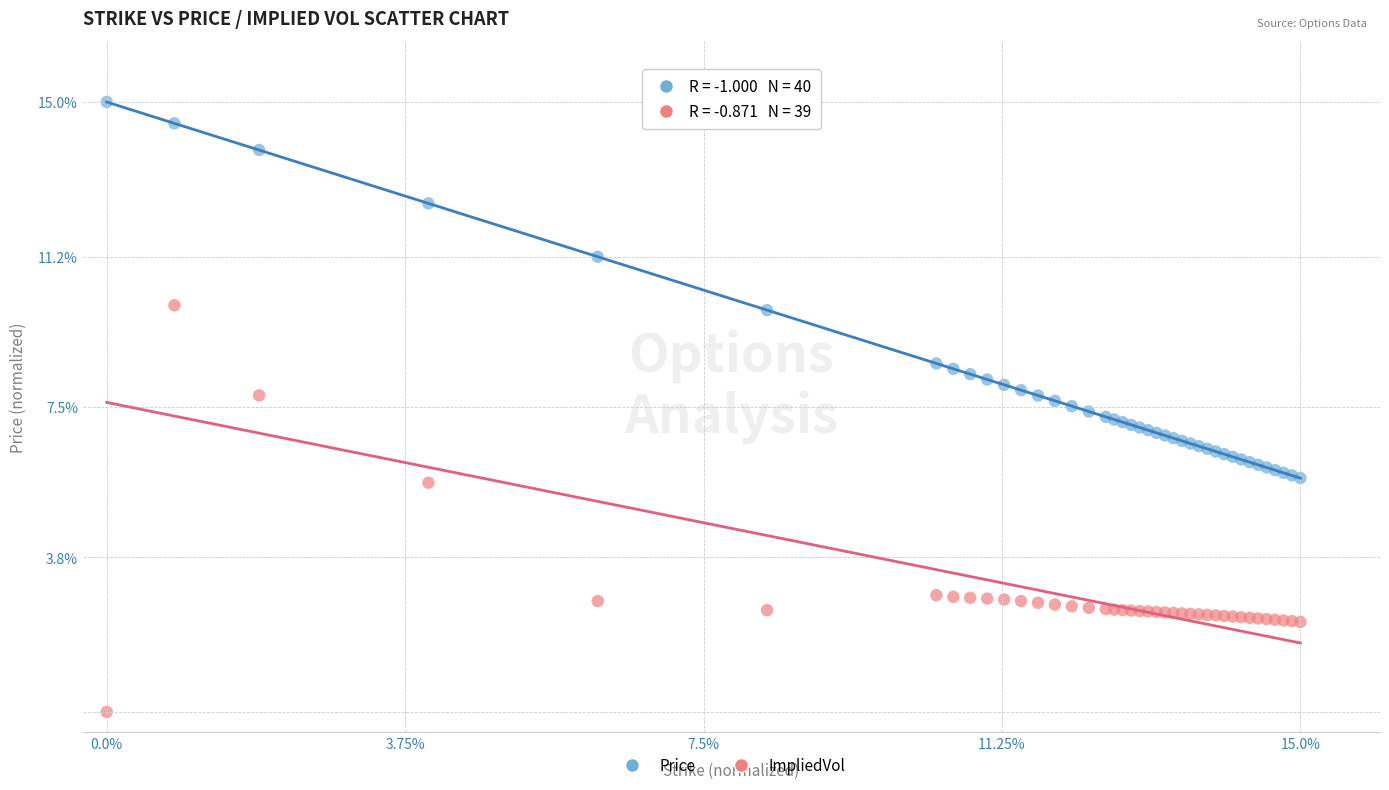

Which series contains the lowest Y value?

ImpliedVol